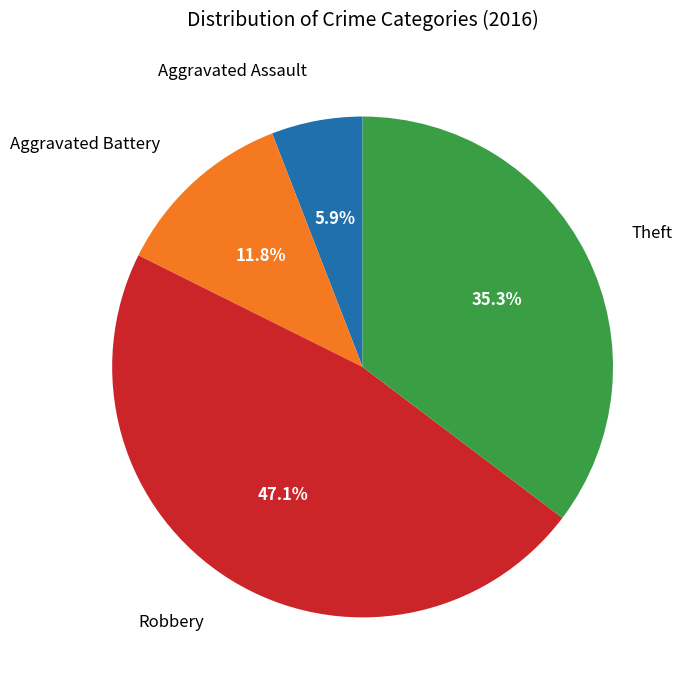

Is there any slice that represents more than half of the pie?

No